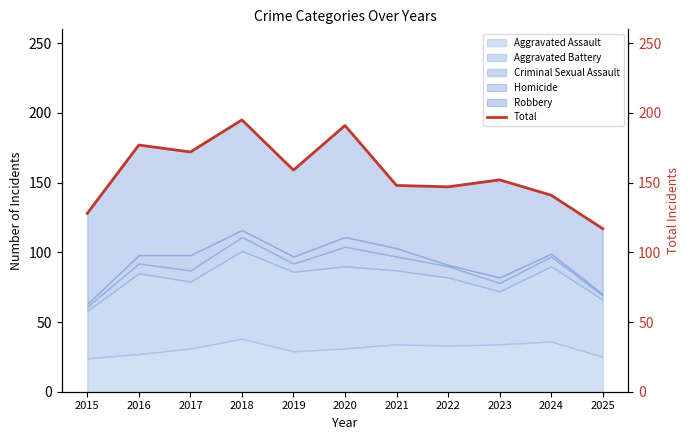

True or false: the data has more than 0 interior local peaks.

True